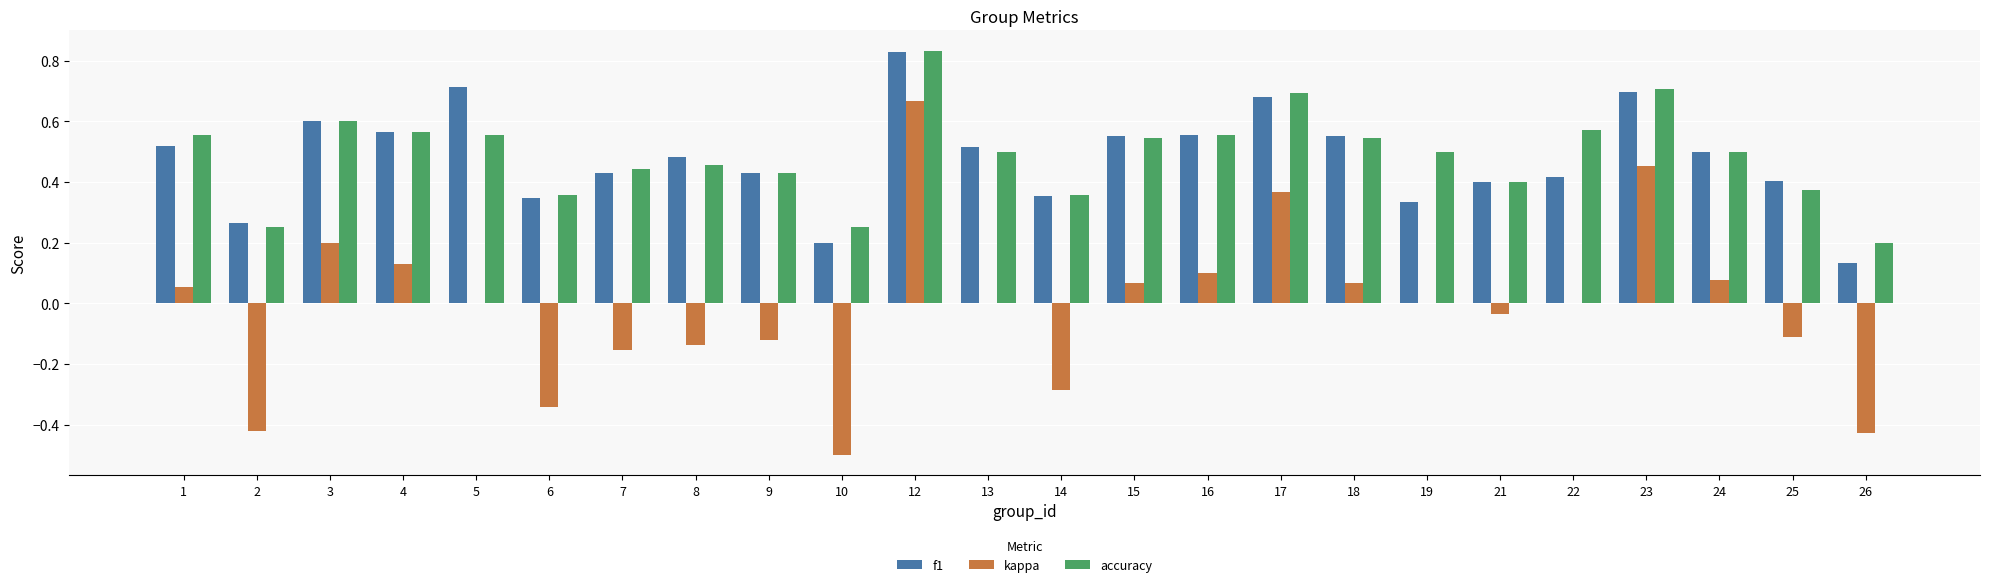

The value of kappa at 3 is 0.2. True or false?

True